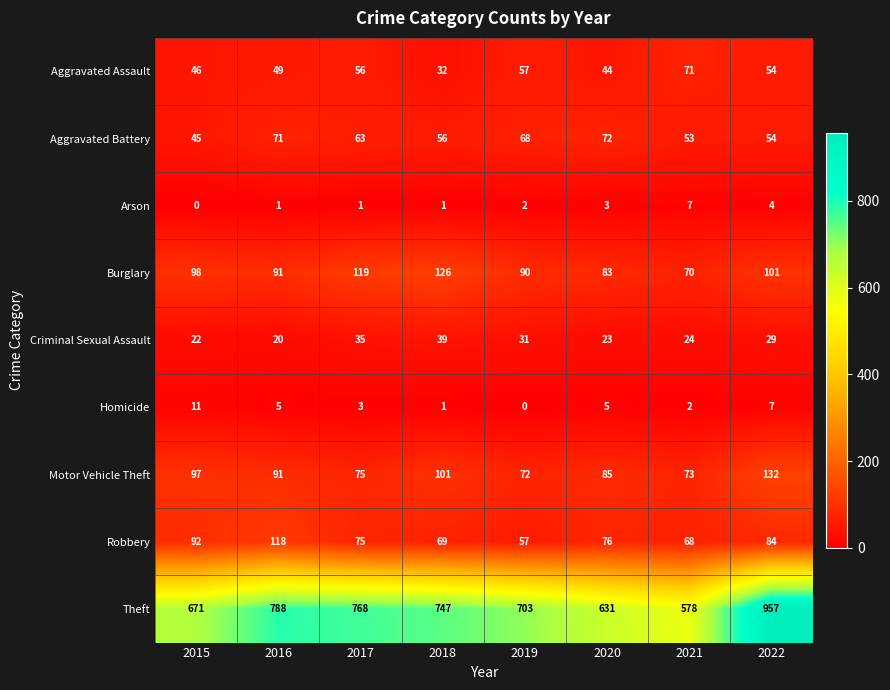

What is the difference between the Arson values at 2016 and 2022?

3